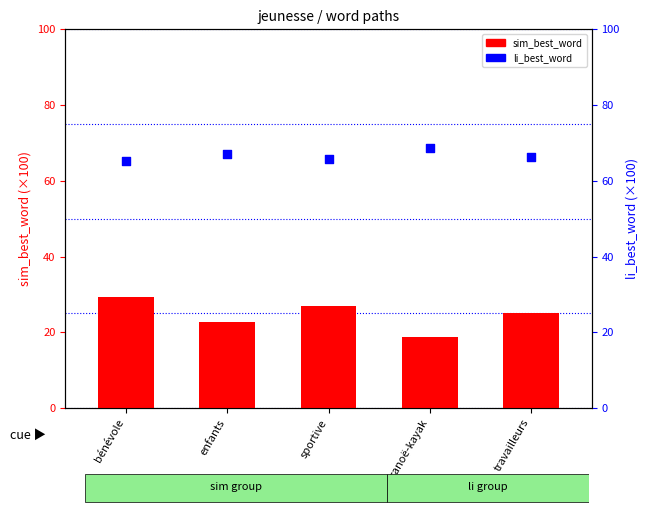

Which series has the widest spread of Y values?

sim_best_word